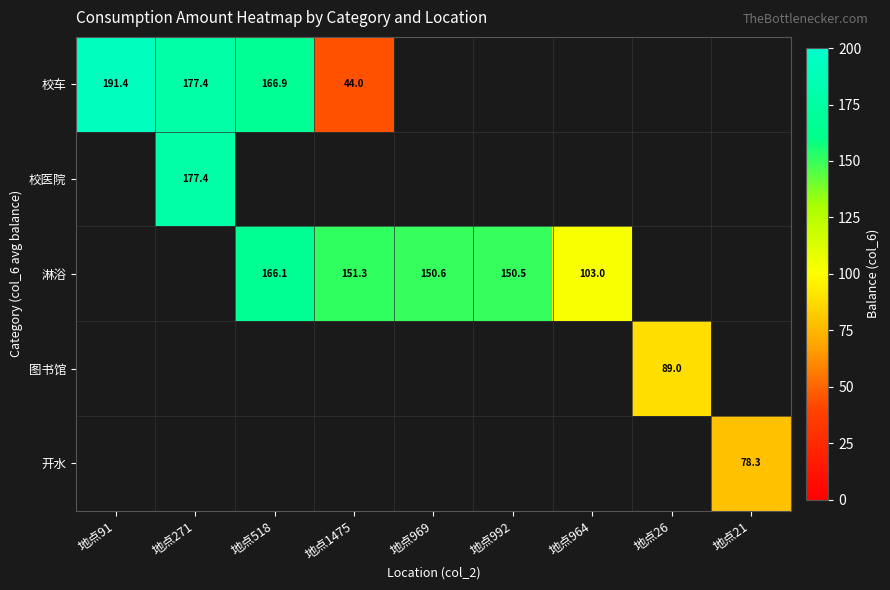

Which series has the largest range (max minus min)?

校车